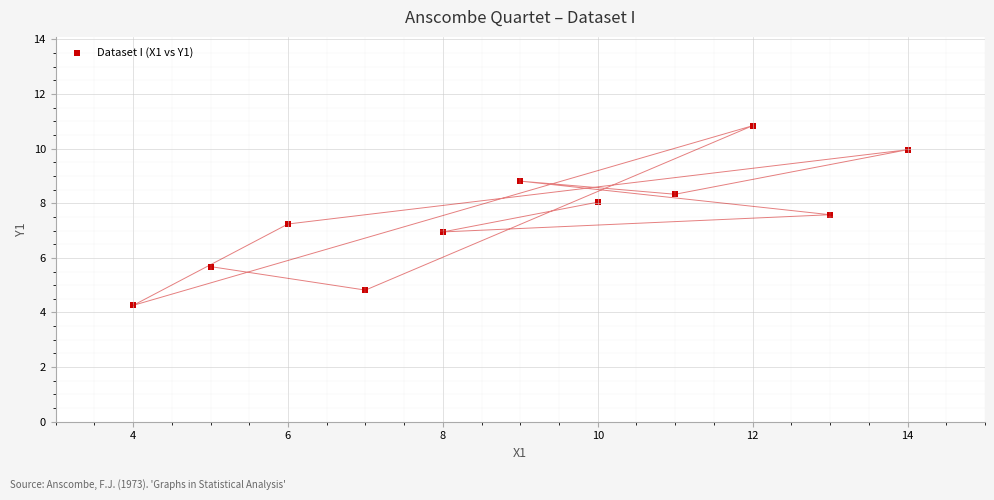

What is the range of X values (max minus min)?

10.0